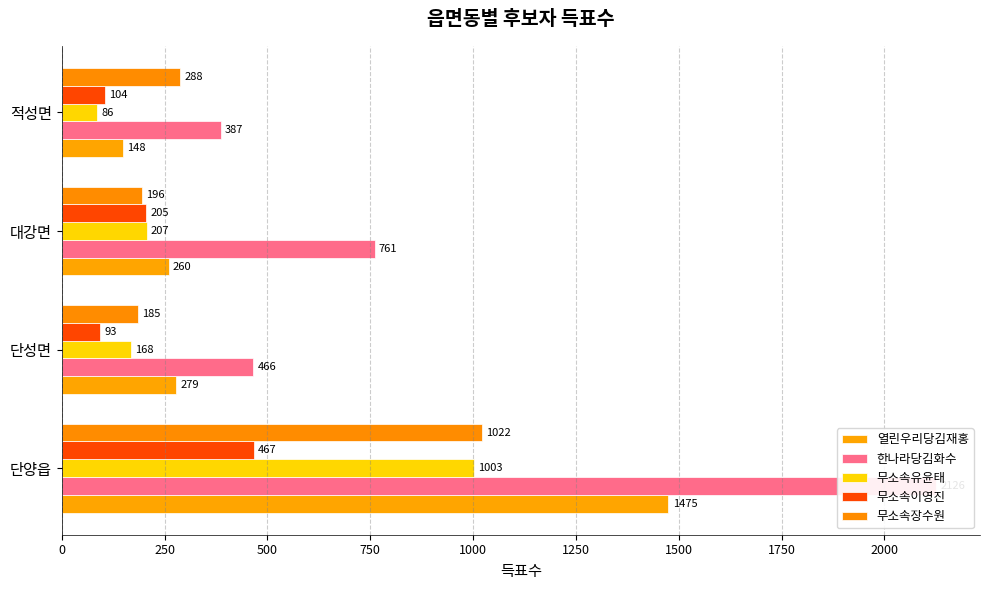

How many bars are there in total?

20